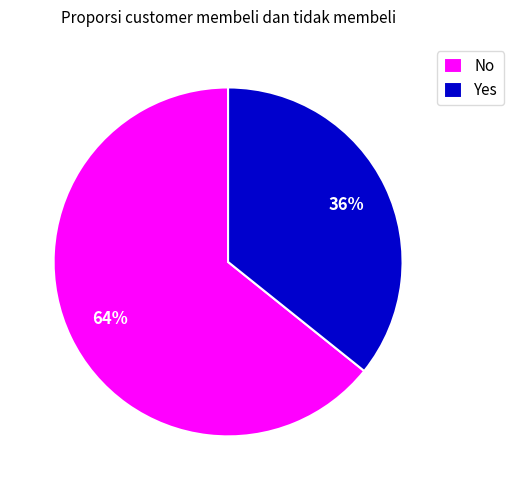

Rank the categories by value from lowest to highest.

Yes, No